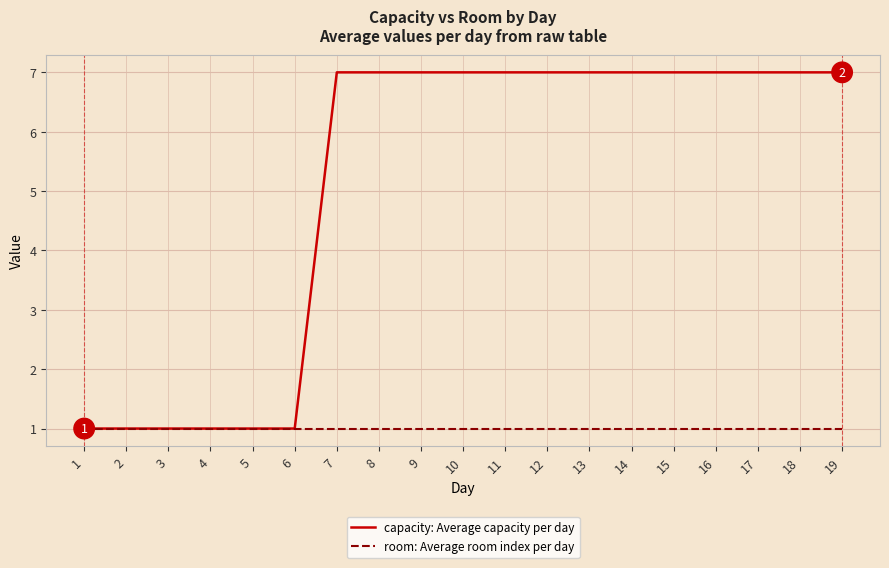

What is the maximum value shown in the chart?

7